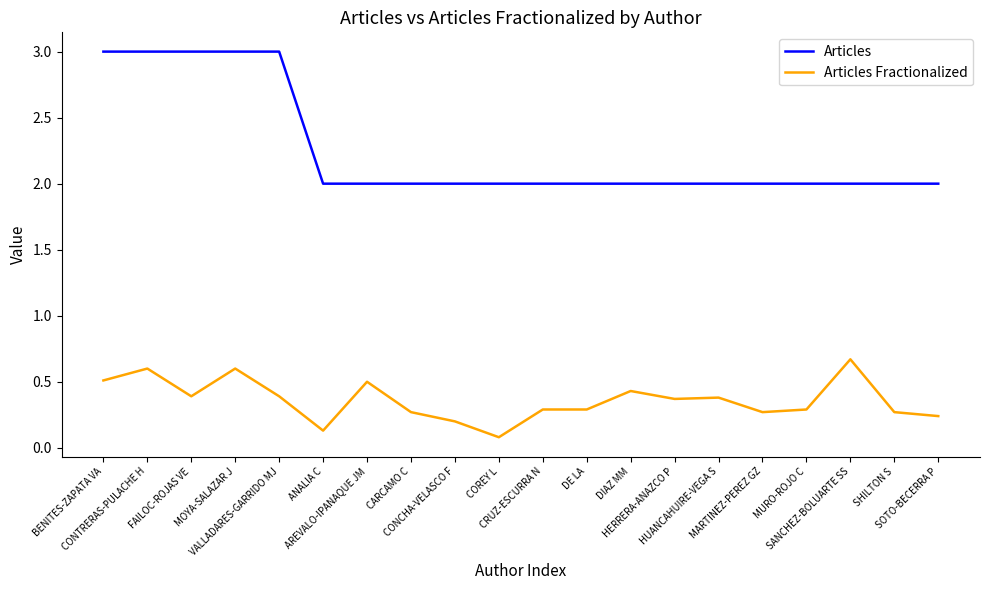

Rank the series by their maximum value, from lowest to highest.

Articles Fractionalized, Articles